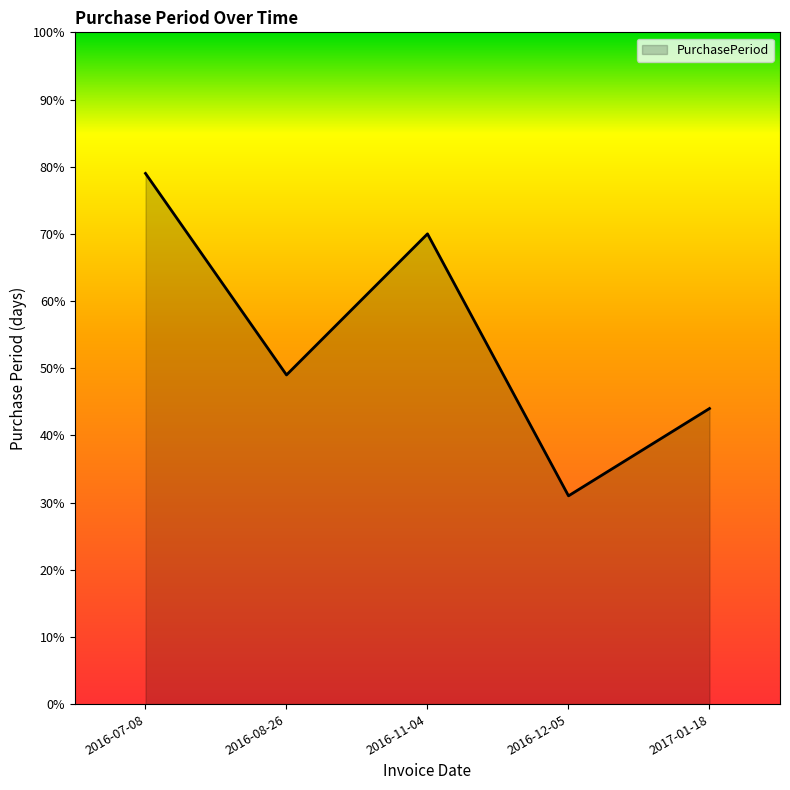

Reading right to left, transcribe all the data shown in this chart.

2017-01-18=44	2016-12-05=31	2016-11-04=70	2016-08-26=49	2016-07-08=79